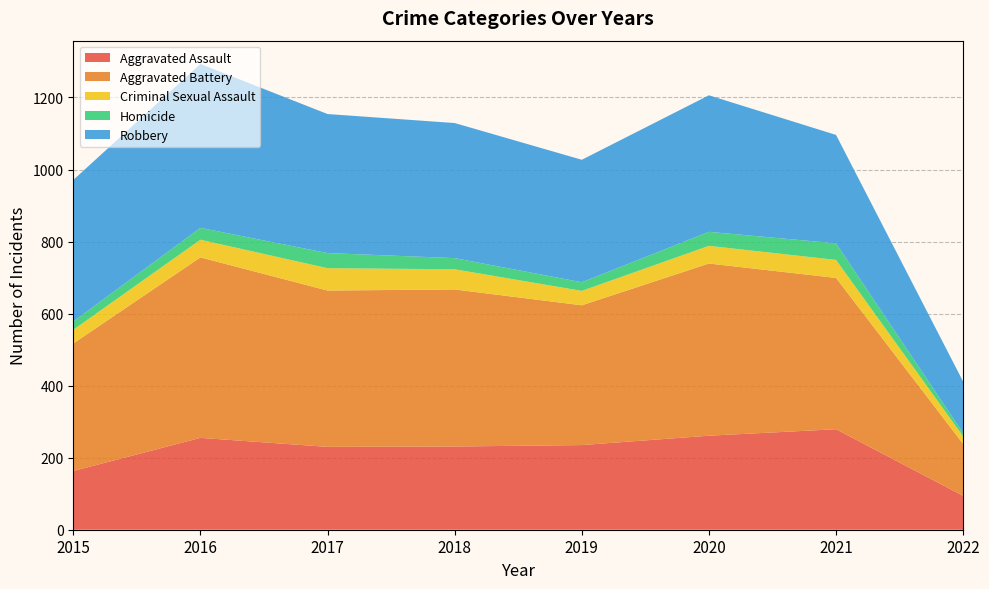

Reading right to left, extract all data points from this chart.

Aggravated Assault: 94	279	261	235	231	230	255	163
Aggravated Battery: 144	420	478	388	436	434	501	354
Criminal Sexual Assault: 21	50	49	40	56	62	49	38
Homicide: 9	46	39	24	31	42	33	23
Robbery: 143	301	379	340	375	386	455	393